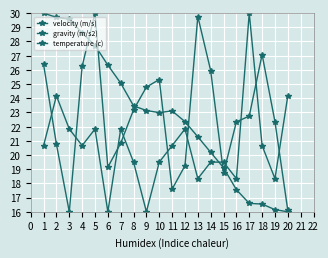

How many categories are shown in the chart?

20